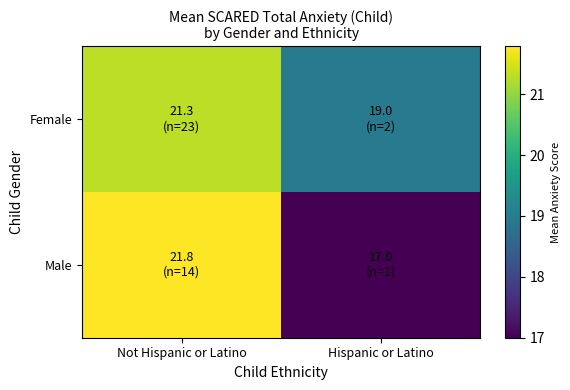

Reading left to right, list all the values displayed in this chart.

Female: Not Hispanic or Latino=21.3	Hispanic or Latino=19.0
Male: Not Hispanic or Latino=21.8	Hispanic or Latino=17.0